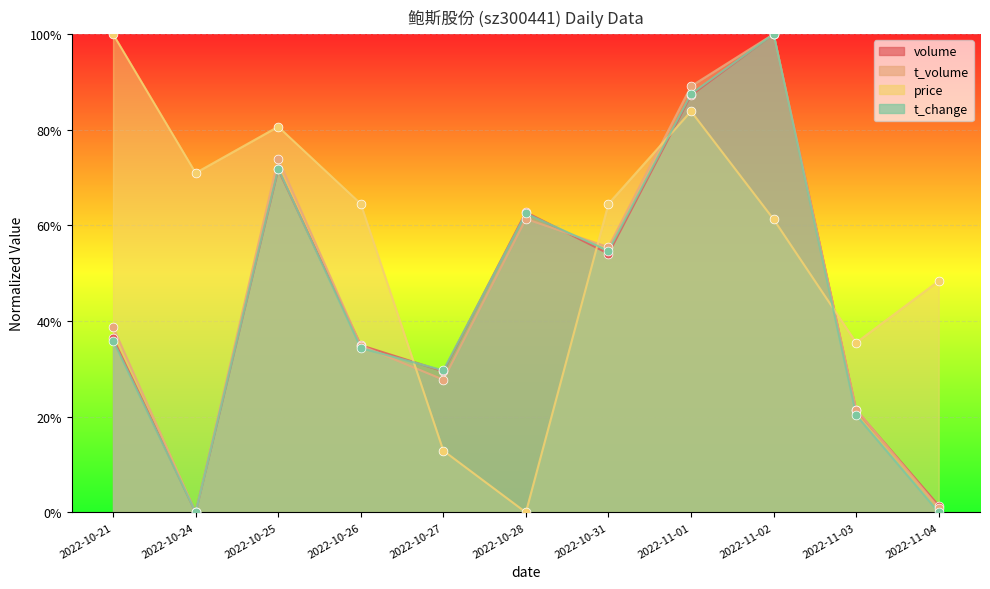

At which category is the sum across all series the highest?

2022-11-02